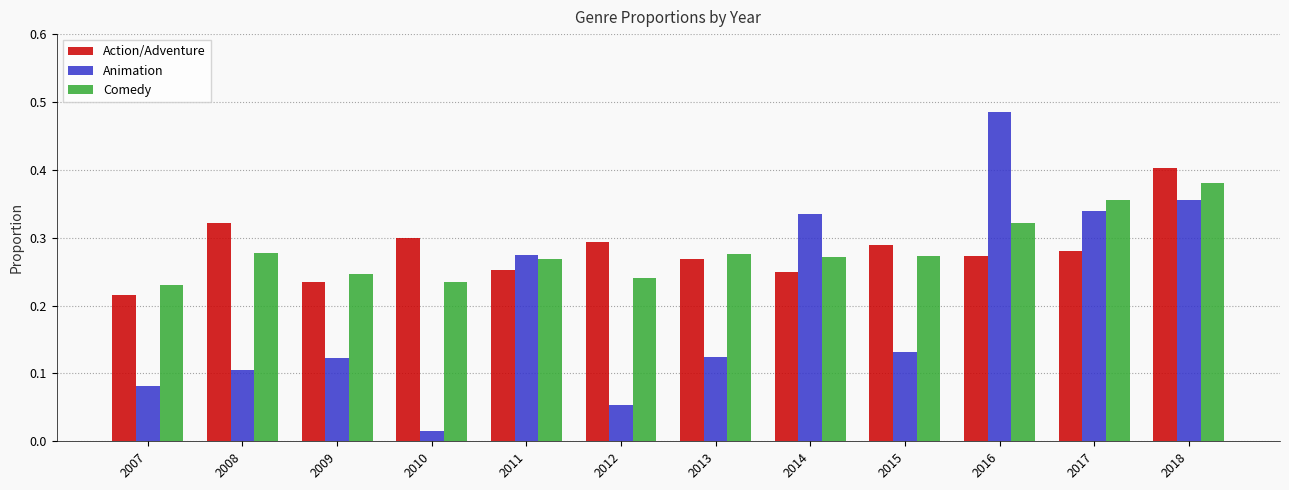

What is the sum of all Action/Adventure values?

3.4